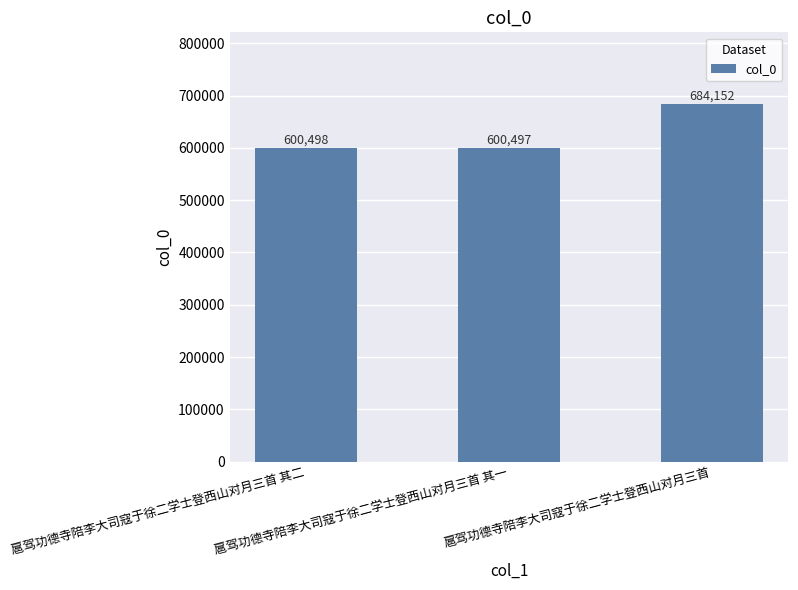

Read the value at 扈驾功德寺陪李大司寇于徐二学士登西山对月三首 其一, to the nearest 10.

600500